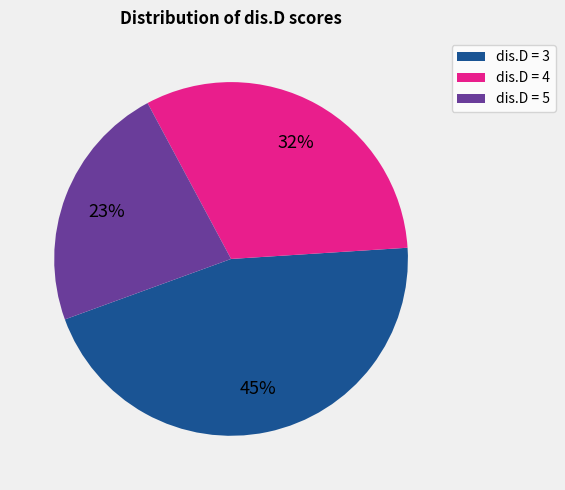

What percentage is the dis.D = 3 slice, to the nearest percent?

45%